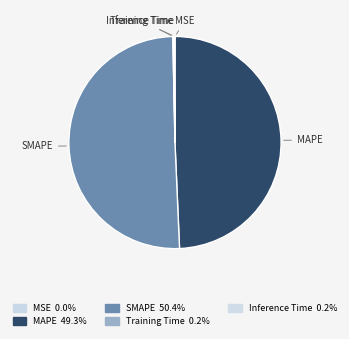

Which category has the biggest portion of the pie?

SMAPE